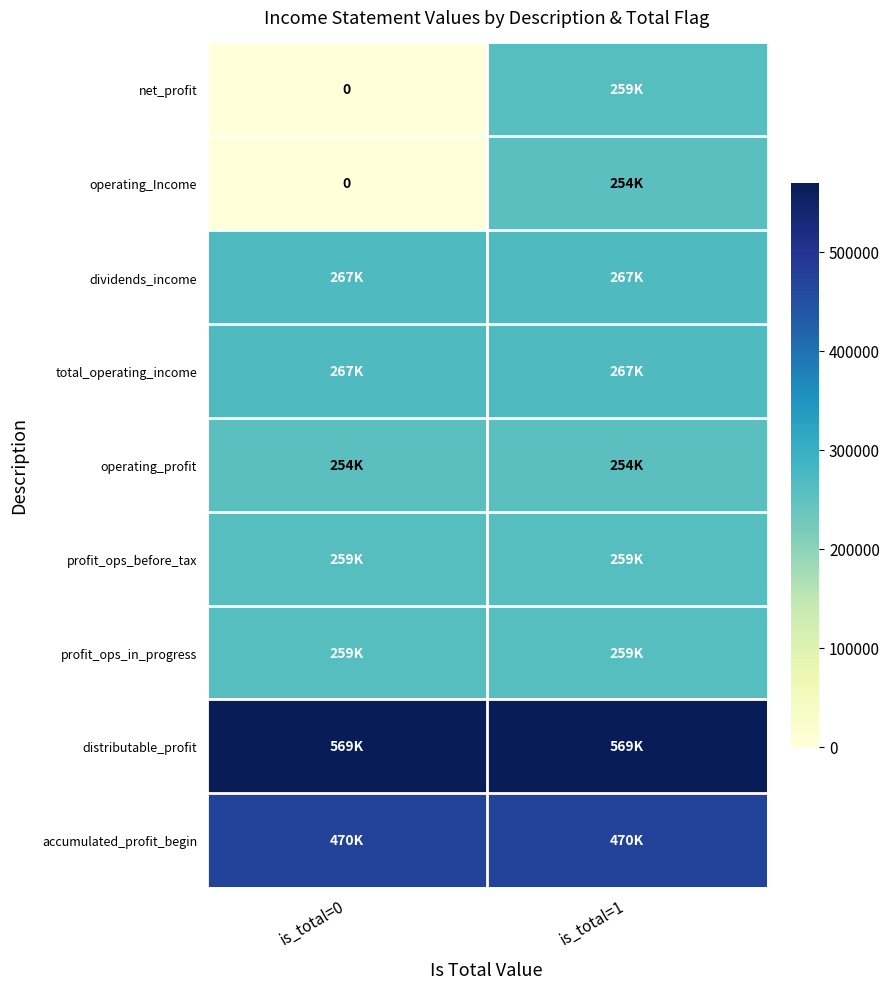

What is the spread (max minus min) of values at is_total=0?

569102